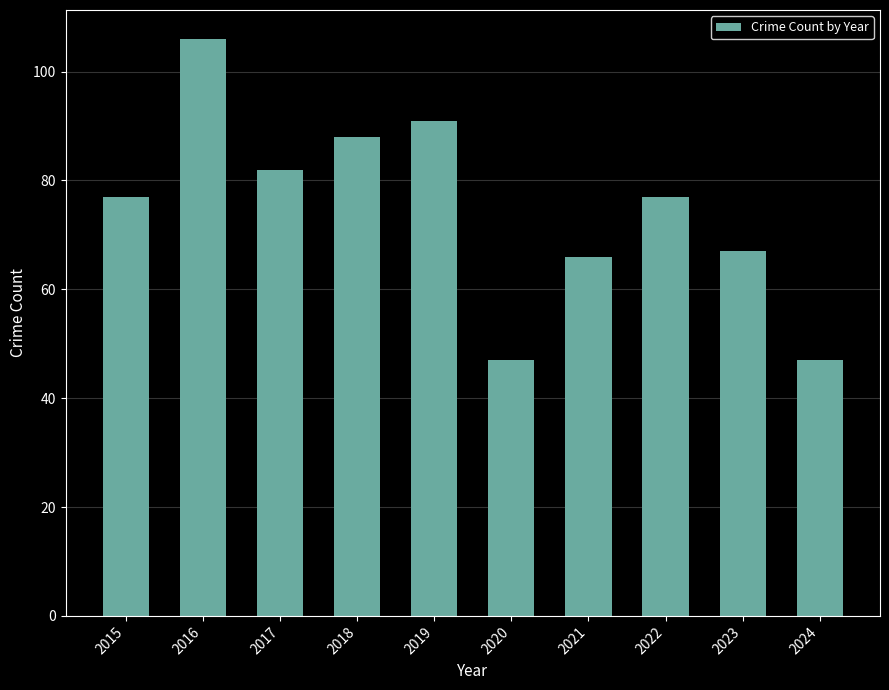

What is the value of the 10th bar from the left?

47